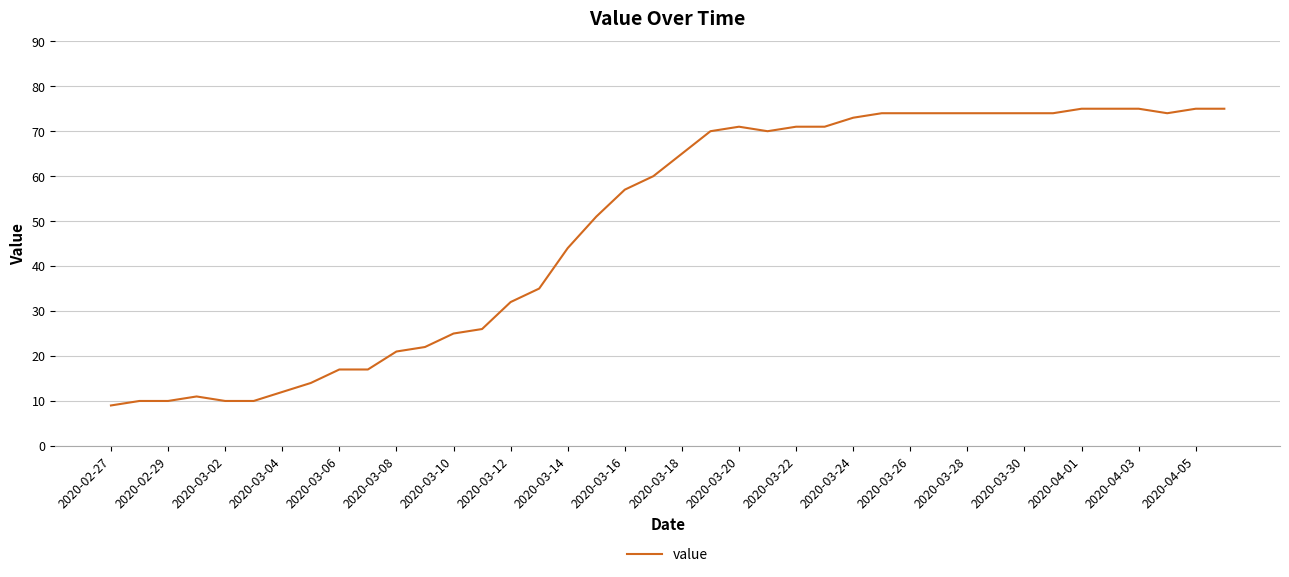

What is the smallest value displayed?

9